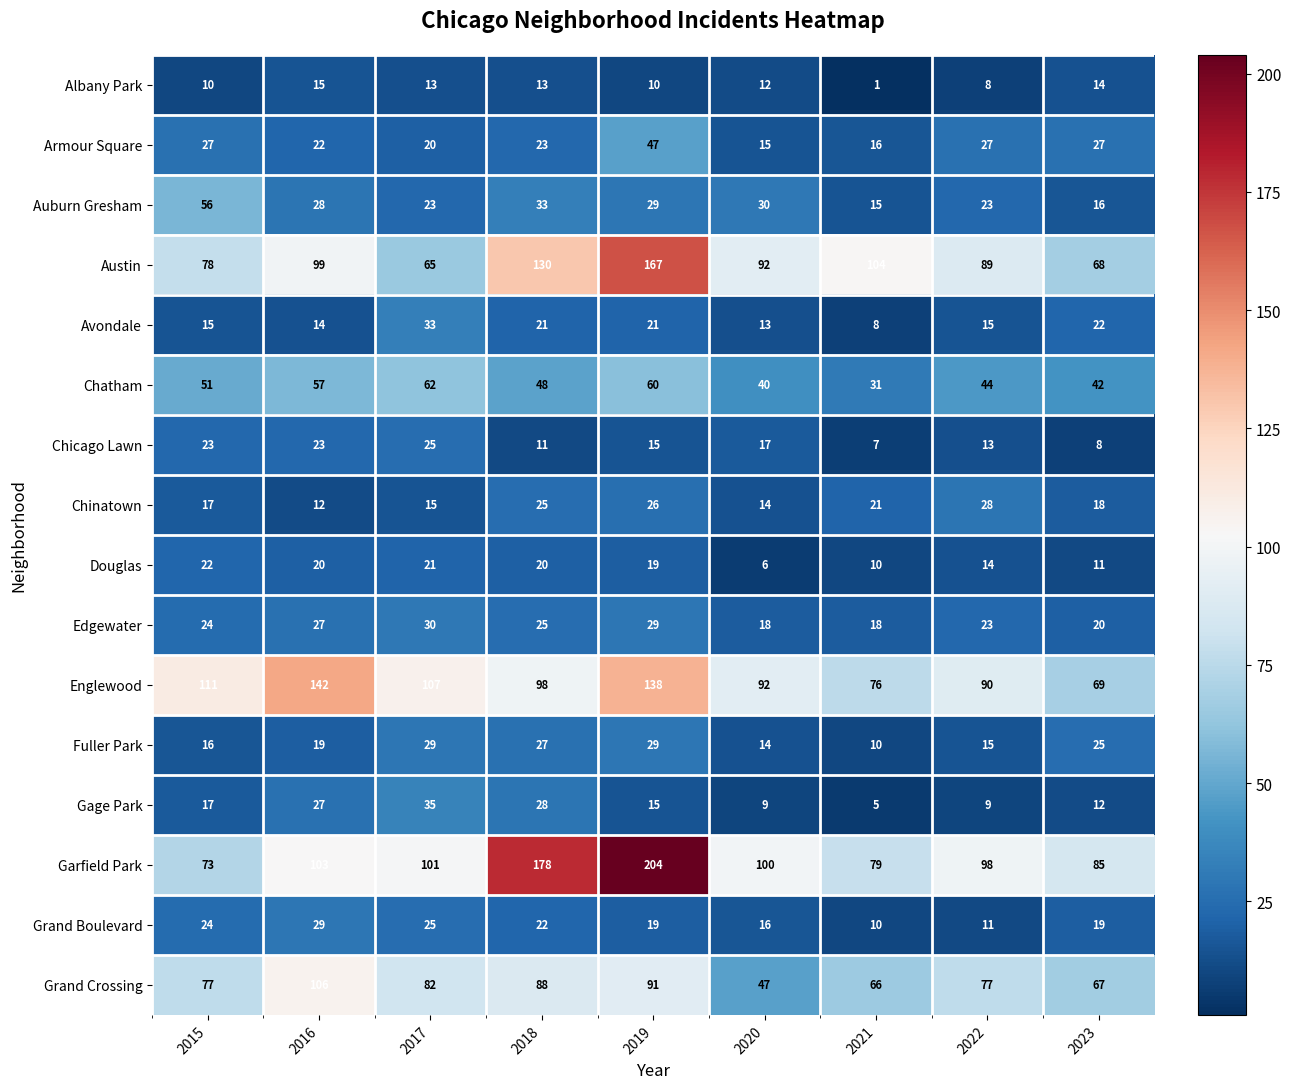

Which series has the largest total across all categories?

Garfield Park